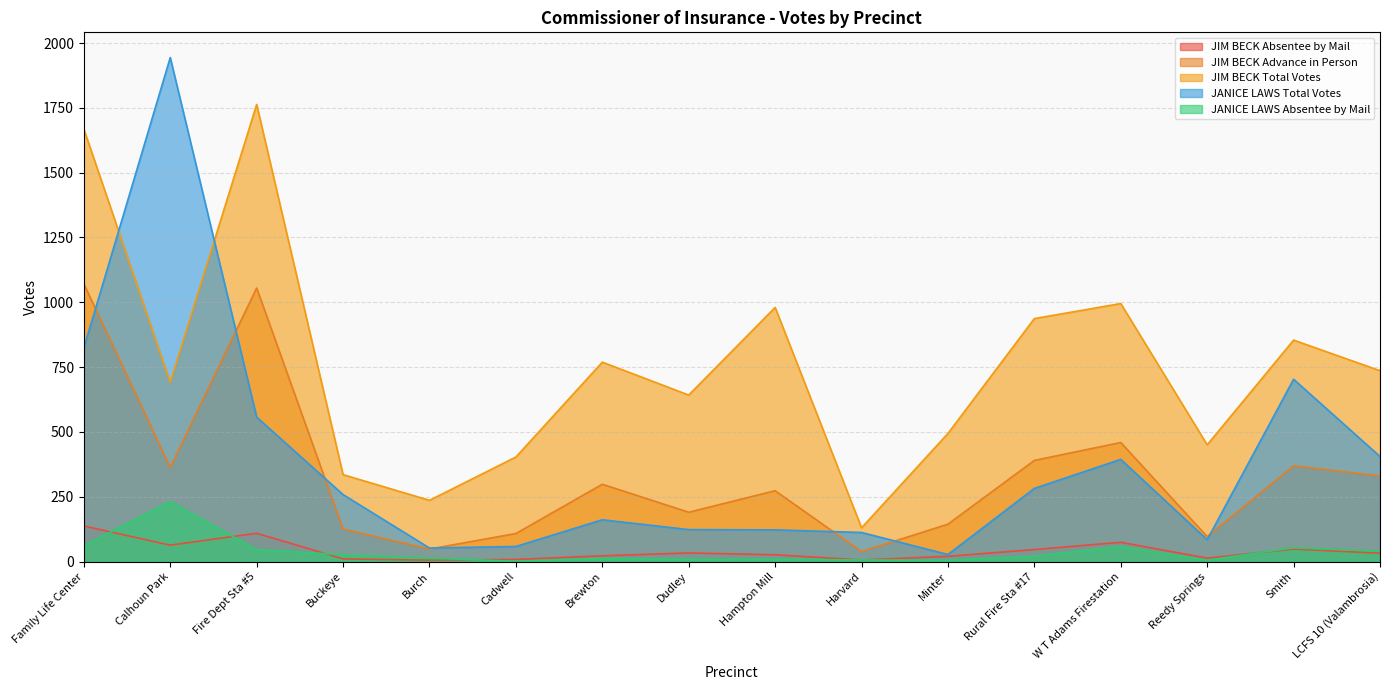

At which category does JIM BECK Absentee by Mail reach its first local valley?

Calhoun Park